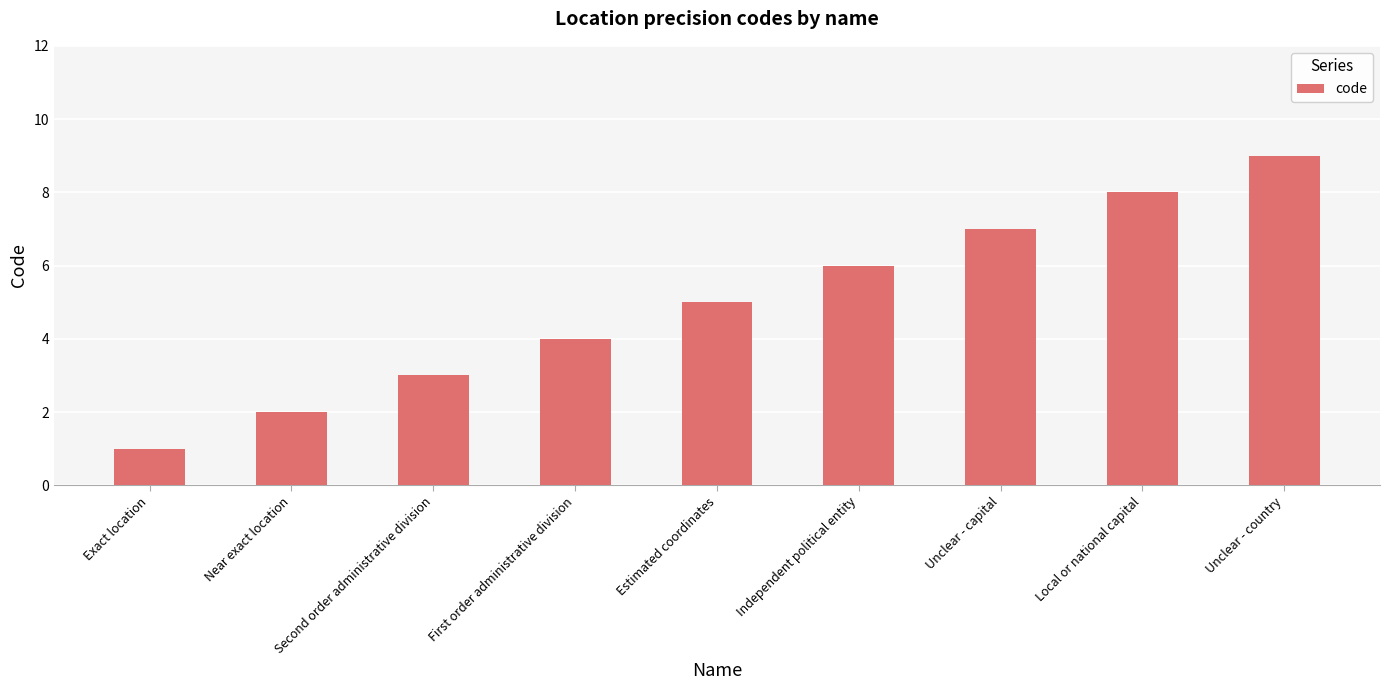

What is the label of the 6th bar from the right?

First order administrative division